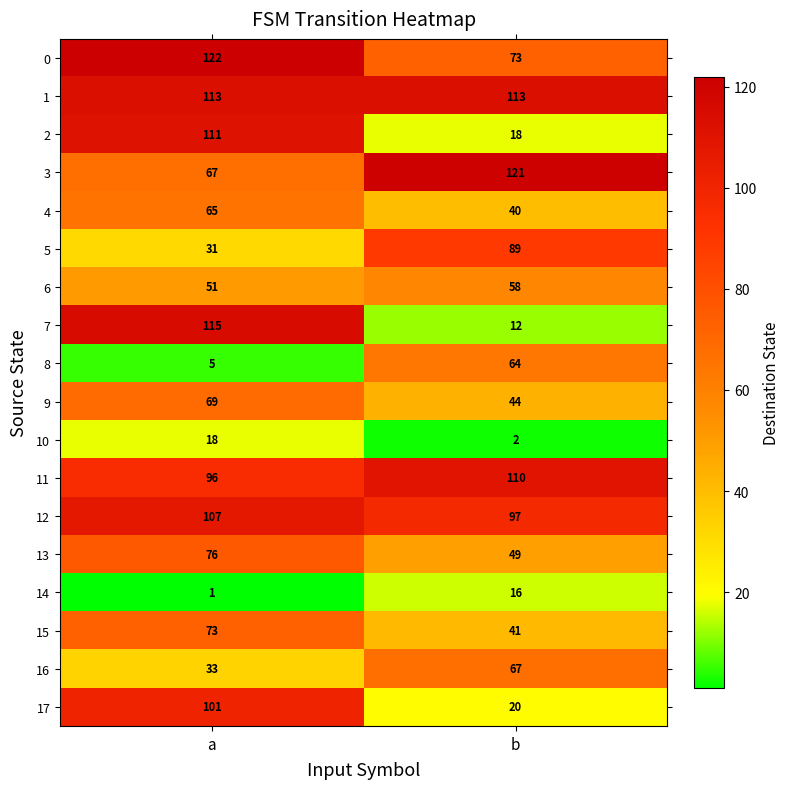

Rank the series by their maximum value, from highest to lowest.

0, 3, 7, 1, 2, 11, 12, 17, 5, 13, 15, 9, 16, 4, 8, 6, 10, 14